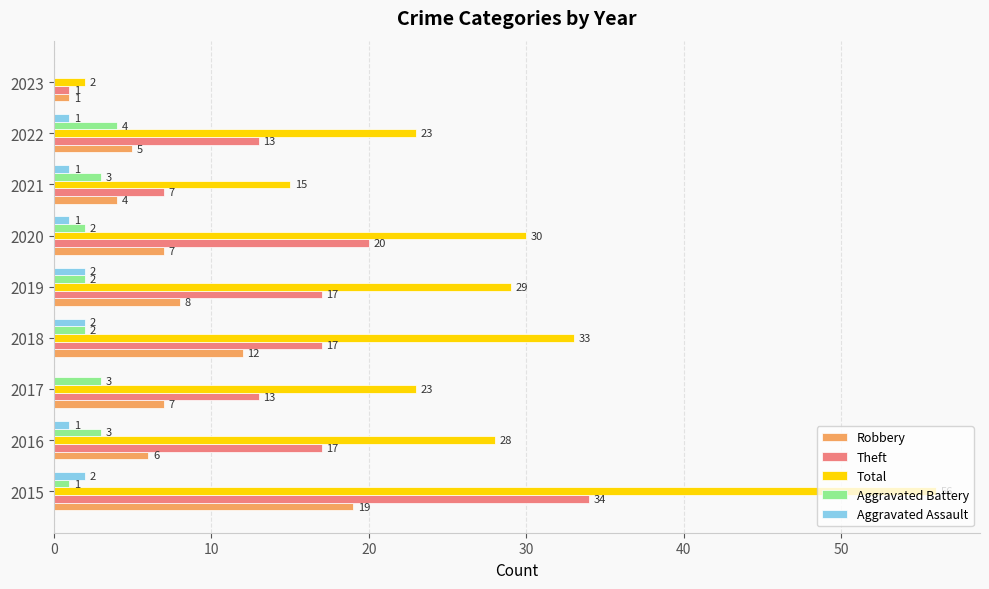

How many positive values does the Aggravated Assault series have?

7